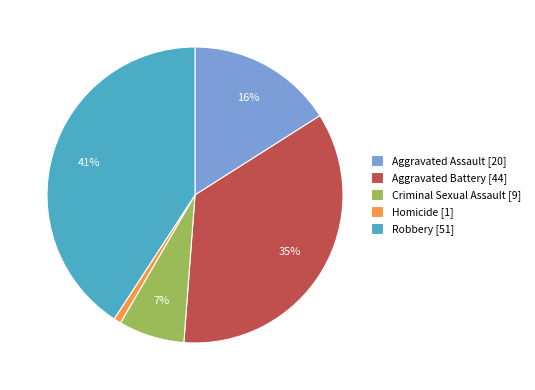

To the nearest percent, what is the difference between the Robbery and Homicide slice percentages?

40%